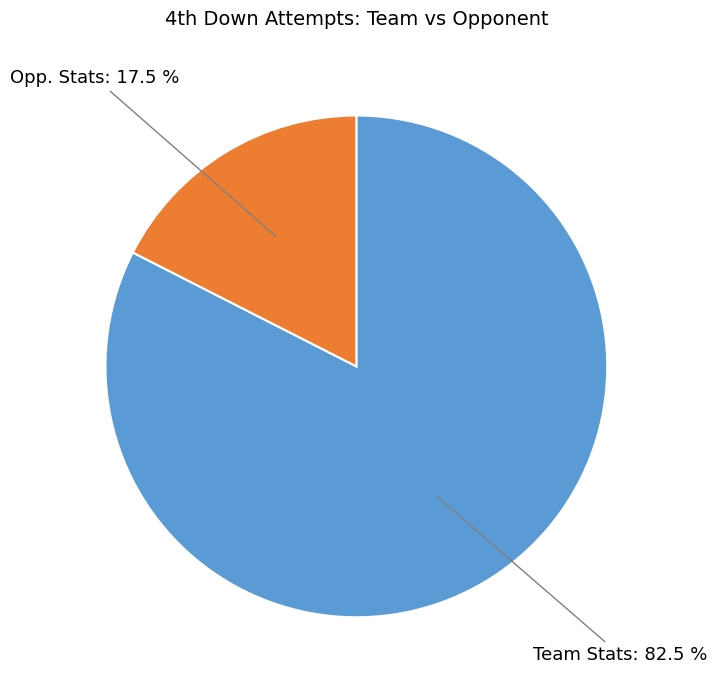

To the nearest percent, what is the difference between the largest and smallest slice percentages?

65%